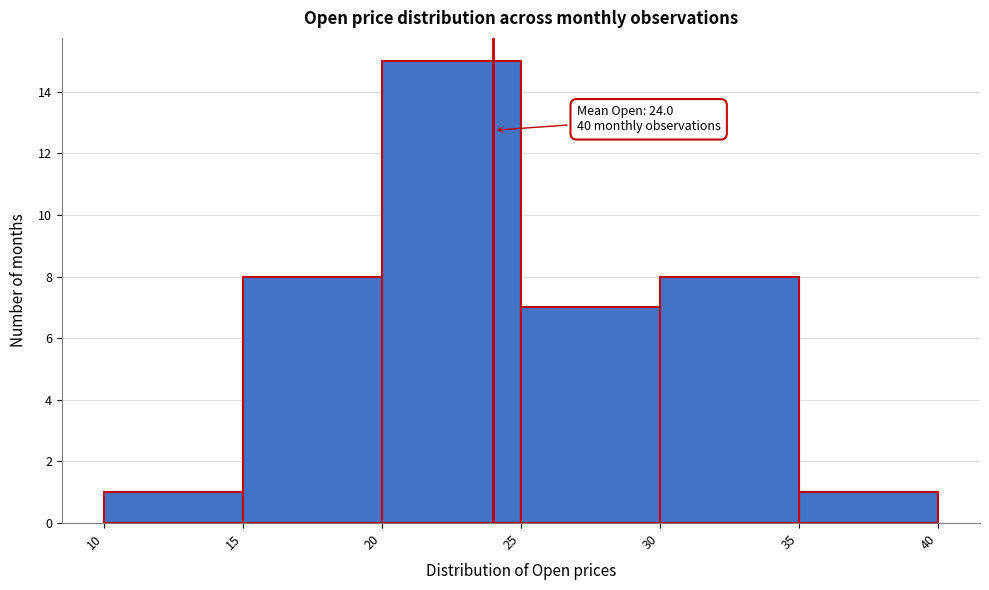

Over which range of the x-axis is the bar tallest?

20 to 25